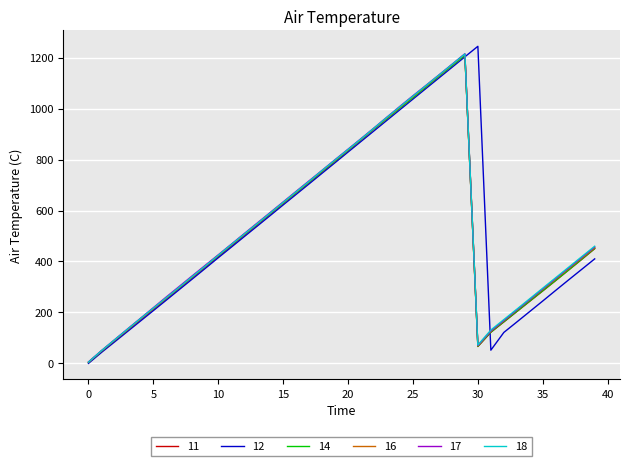

What is the maximum value for 17?

1215.2